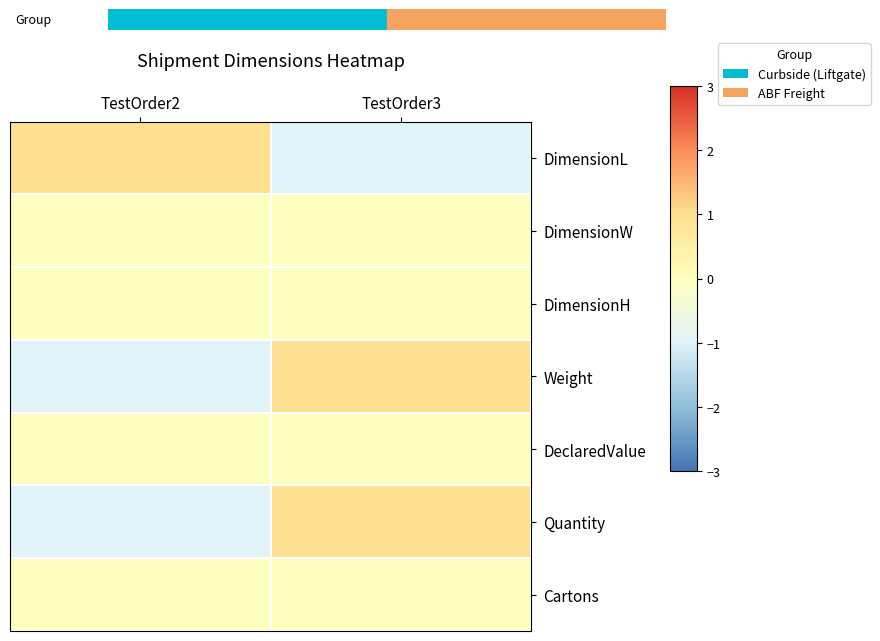

Between TestOrder2 and TestOrder3, which series saw the biggest shift?

DimensionL